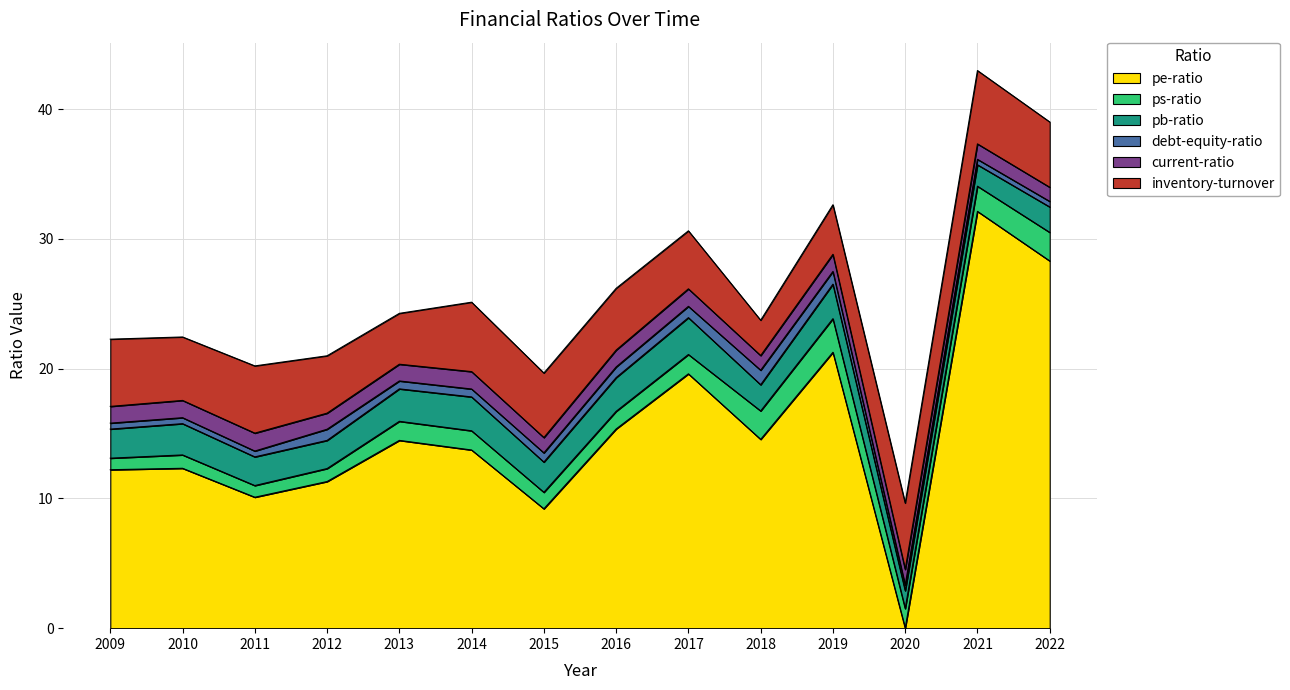

After their last crossing, which series has the higher values: ps-ratio or current-ratio?

ps-ratio